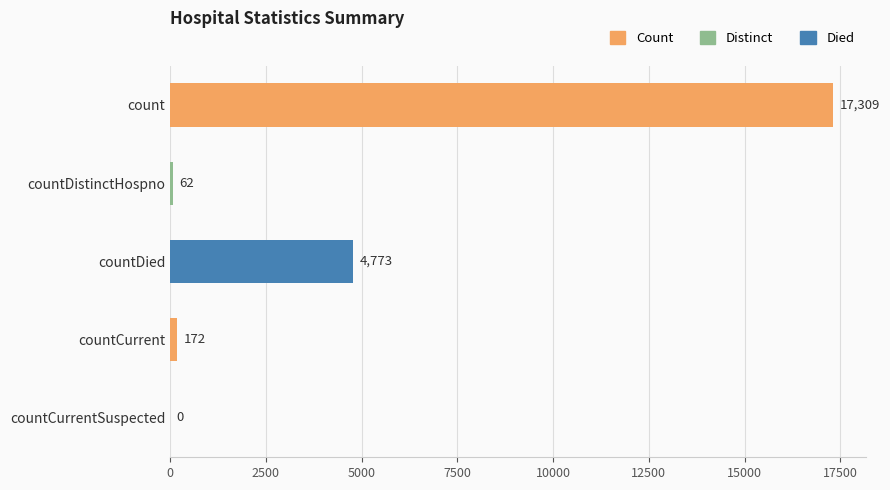

At which label is the value closest to 8654?

countDied